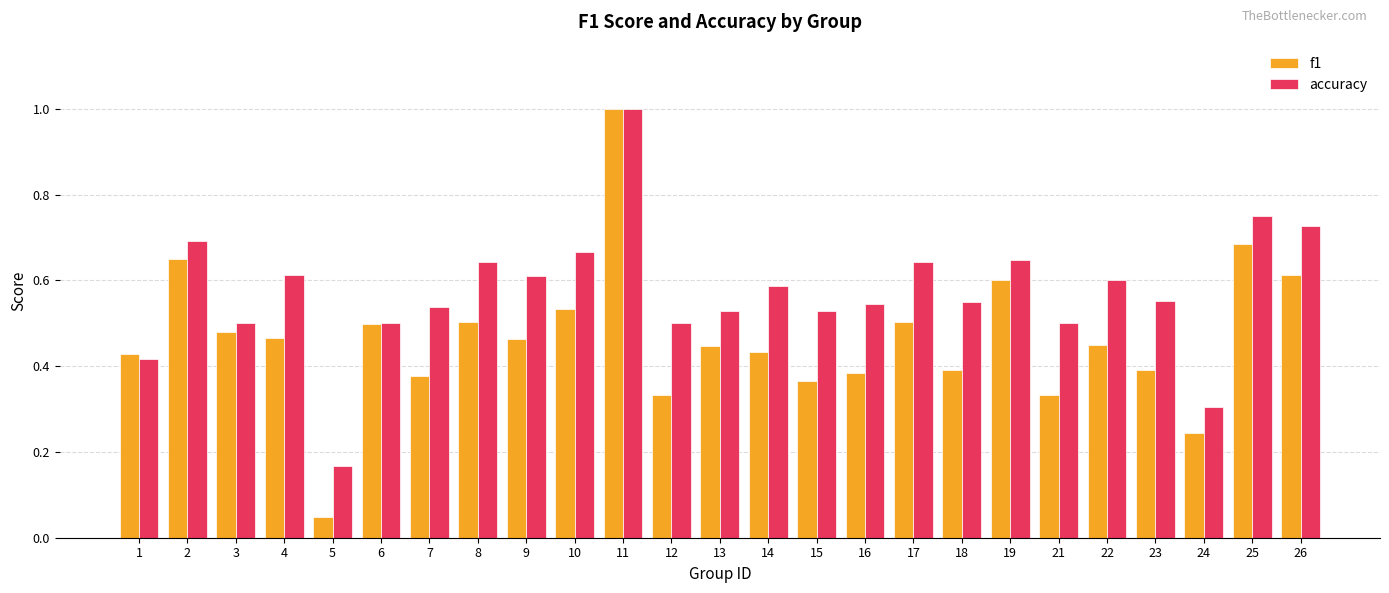

Which series has the largest range (max minus min)?

f1